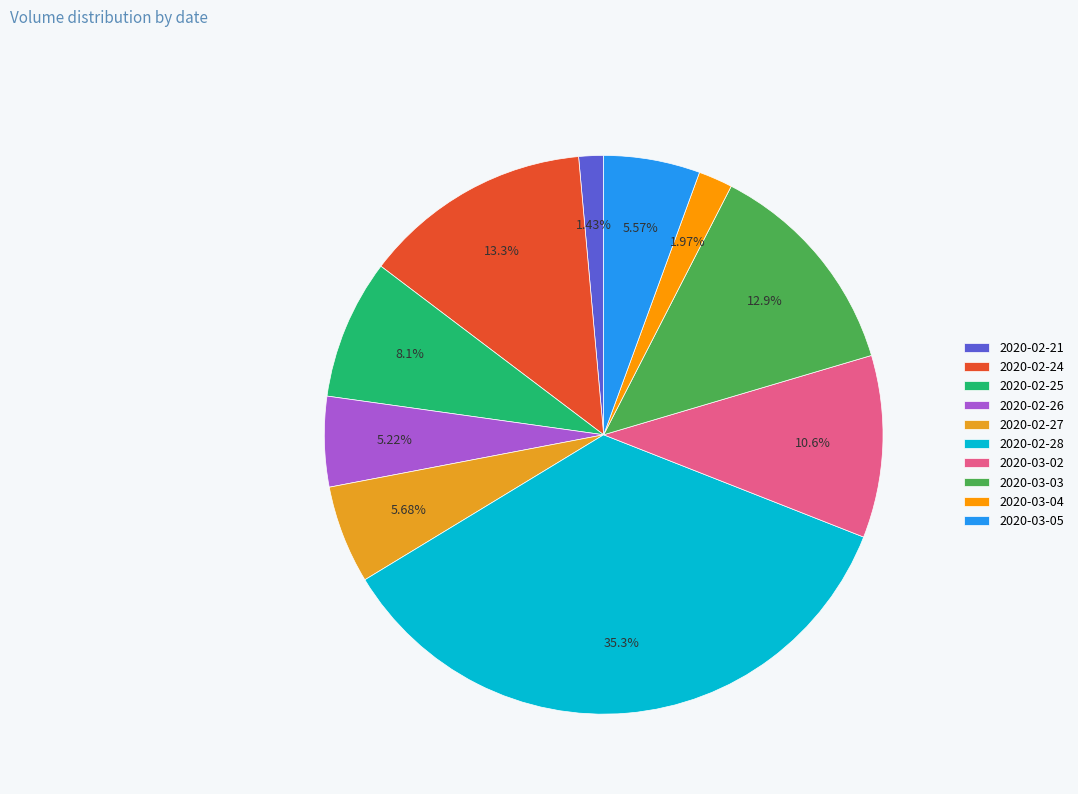

Combined, do 2020-03-02 and 2020-03-03 account for over 50%?

No